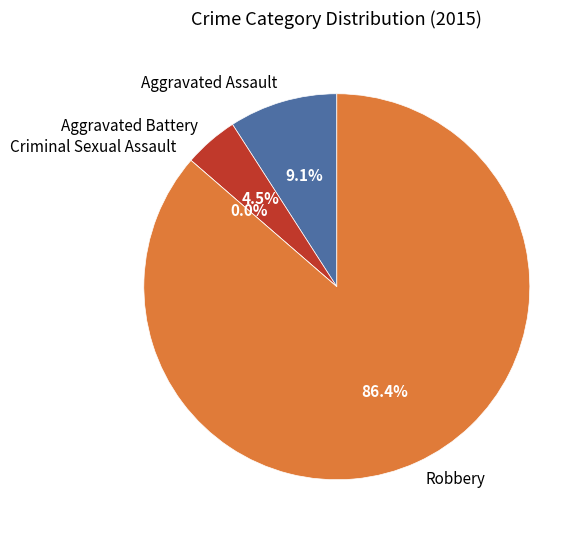

Is Robbery the majority of the pie?

Yes